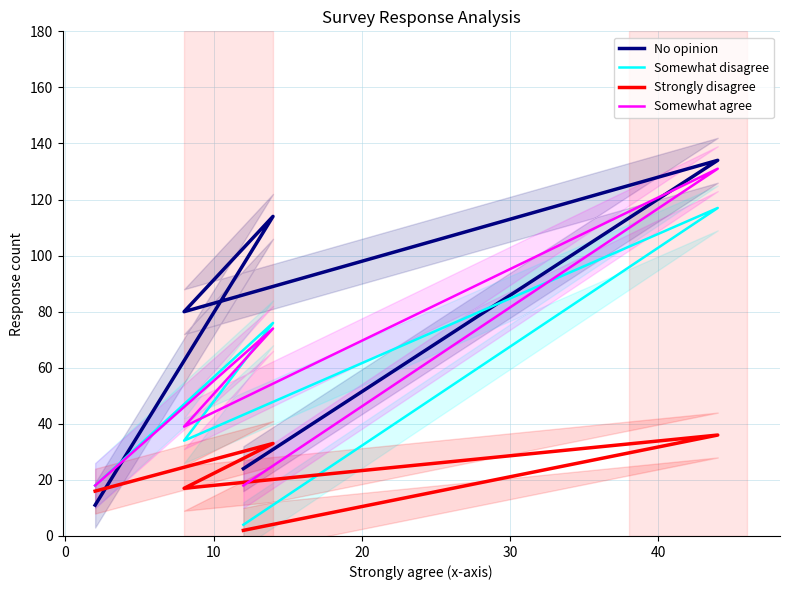

What is the maximum value for Strongly disagree?

36